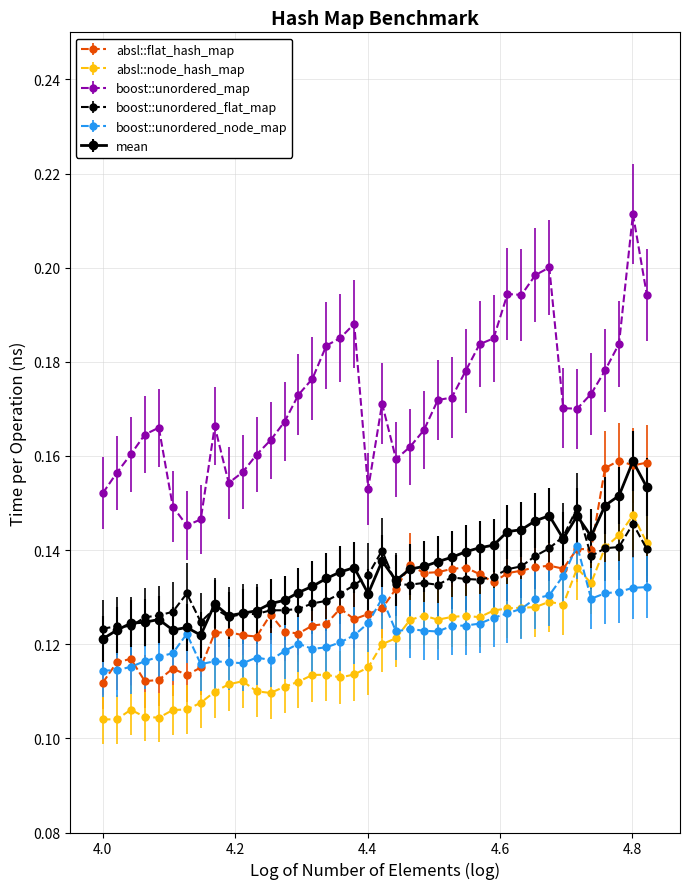

At how many categories does at least one series exceed 0?

40